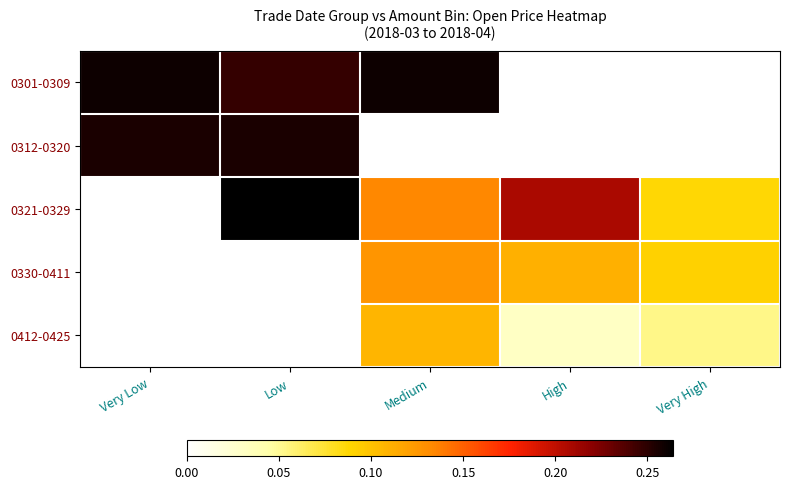

Reading left to right, list all the values displayed in this chart.

0301-0309: Very Low=0.3	Low=0.2	Medium=0.3	High=0.0	Very High=0.0
0312-0320: Very Low=0.3	Low=0.3	Medium=0.0	High=0.0	Very High=0.0
0321-0329: Very Low=0.0	Low=0.3	Medium=0.1	High=0.2	Very High=0.1
0330-0411: Very Low=0.0	Low=0.0	Medium=0.1	High=0.1	Very High=0.1
0412-0425: Very Low=0.0	Low=0.0	Medium=0.1	High=0.0	Very High=0.1